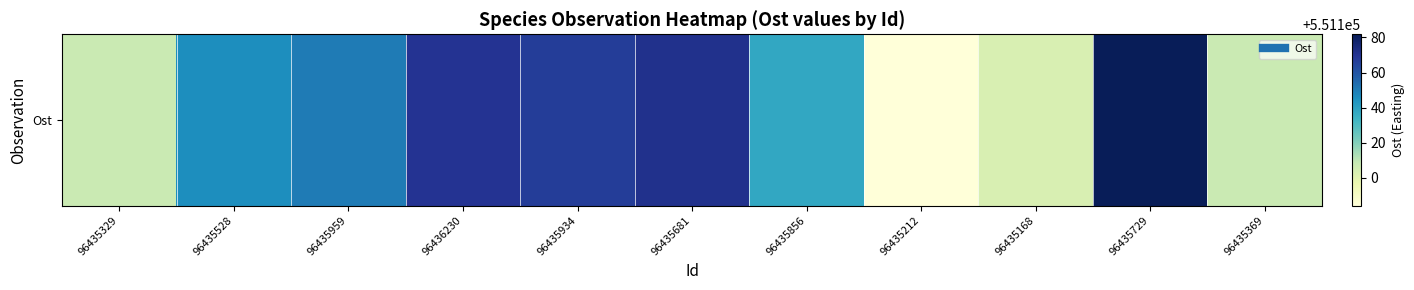

What is the sum of the values at 96435729 and 96435528?

1102327.4